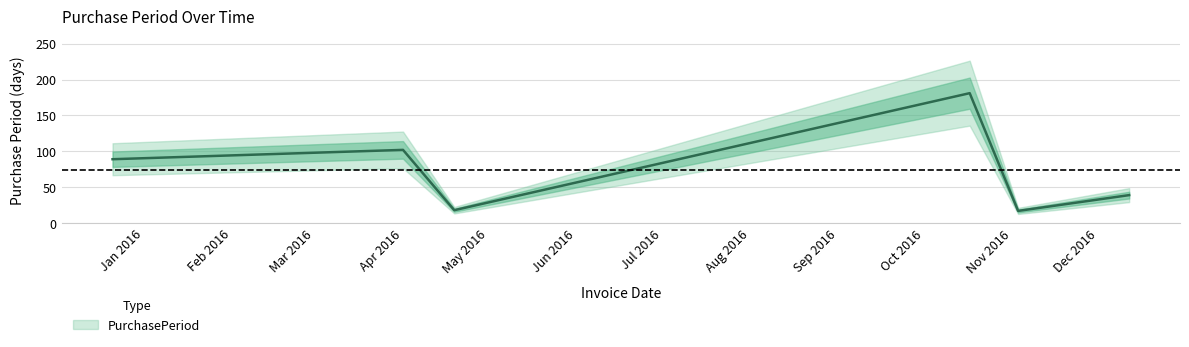

Rank the categories by value from highest to lowest.

2016-10-17, 2016-04-01, 2015-12-21, 2016-12-12, 2016-04-19, 2016-11-03